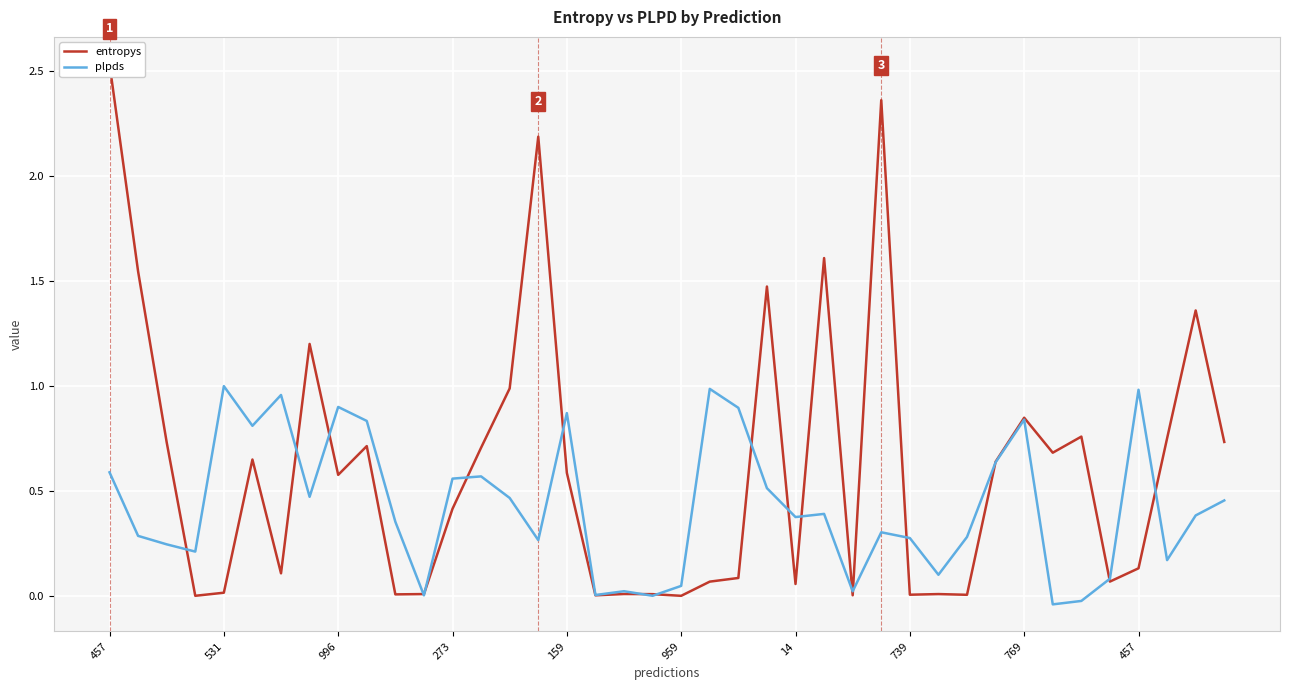

List the series in order of their peak value, highest first.

entropys, plpds